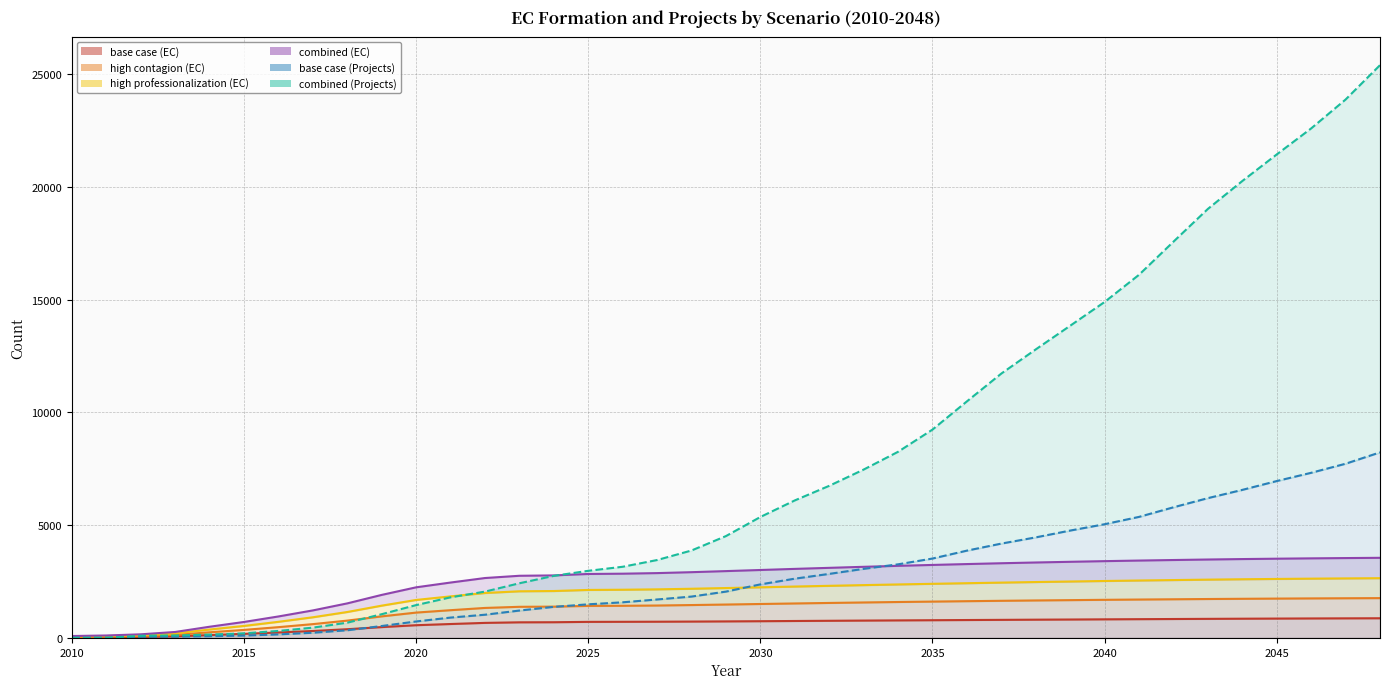

True or false: combined (Projects) has a value of 36544.1 at 2048.

False